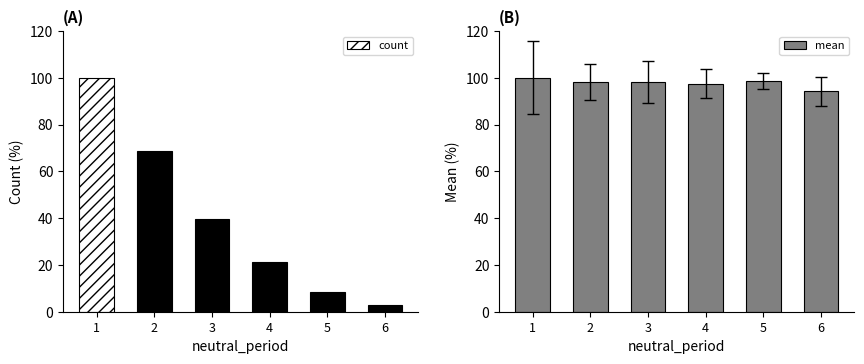

The mean series shows 97.5 at 4. True or false?

True